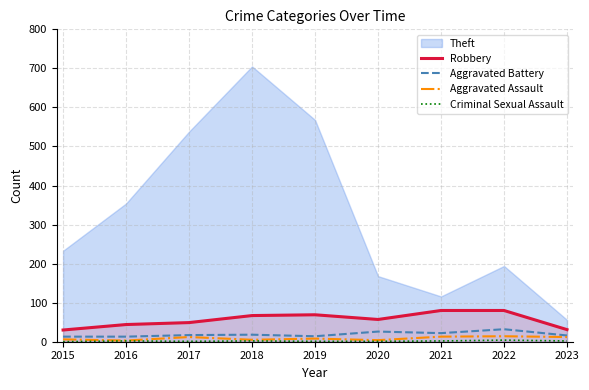

Which category has the lowest value across all series?

2015